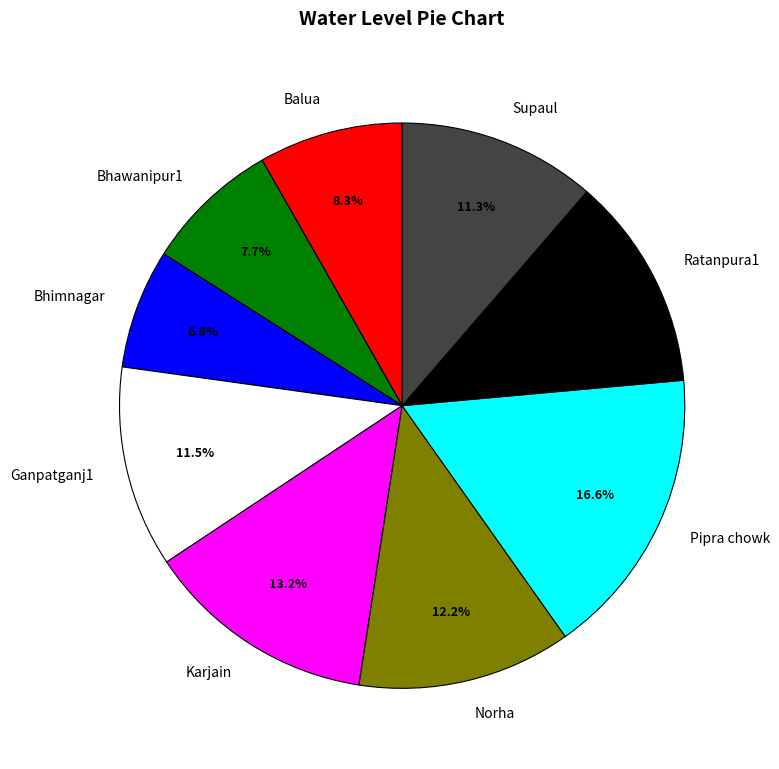

How many slices are in this pie chart?

9